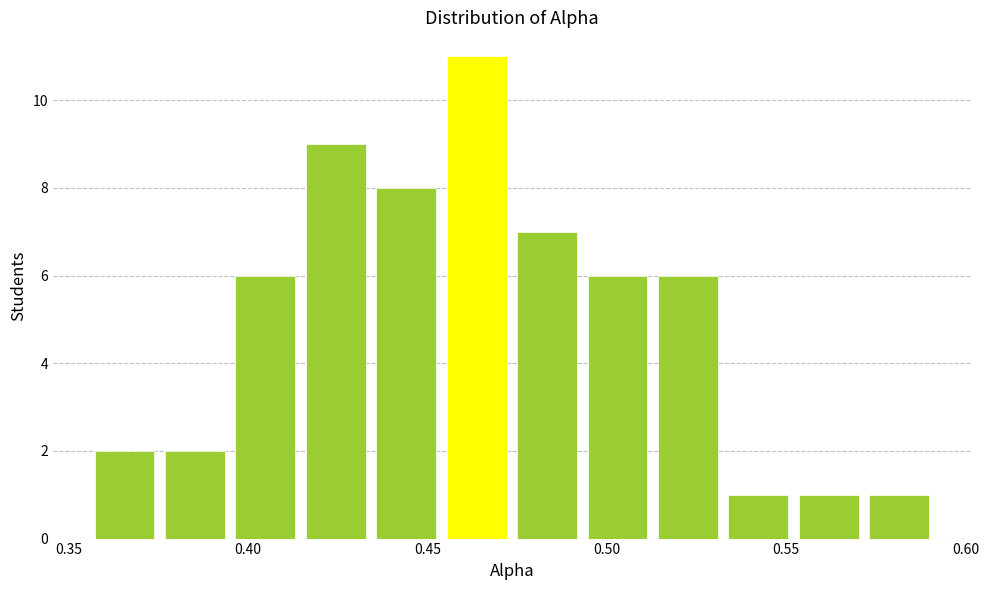

Read against the x-axis, roughly where is the centre of the tallest bar?

0.465